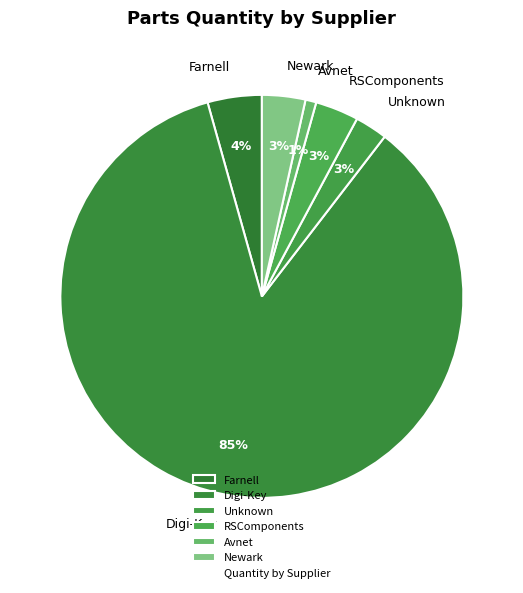

What is the smallest slice in the pie chart?

Avnet